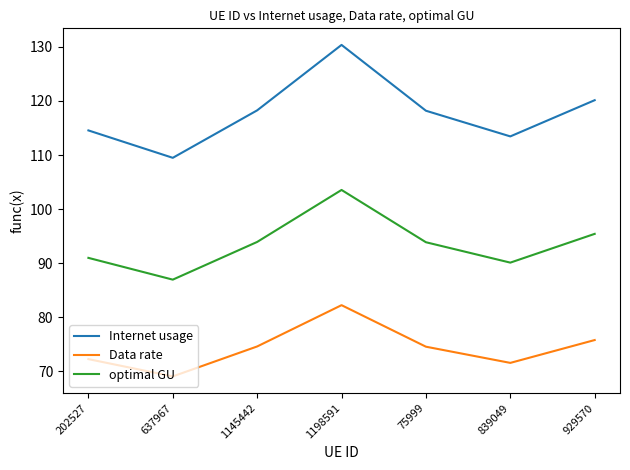

What is the smallest value displayed?

69.1